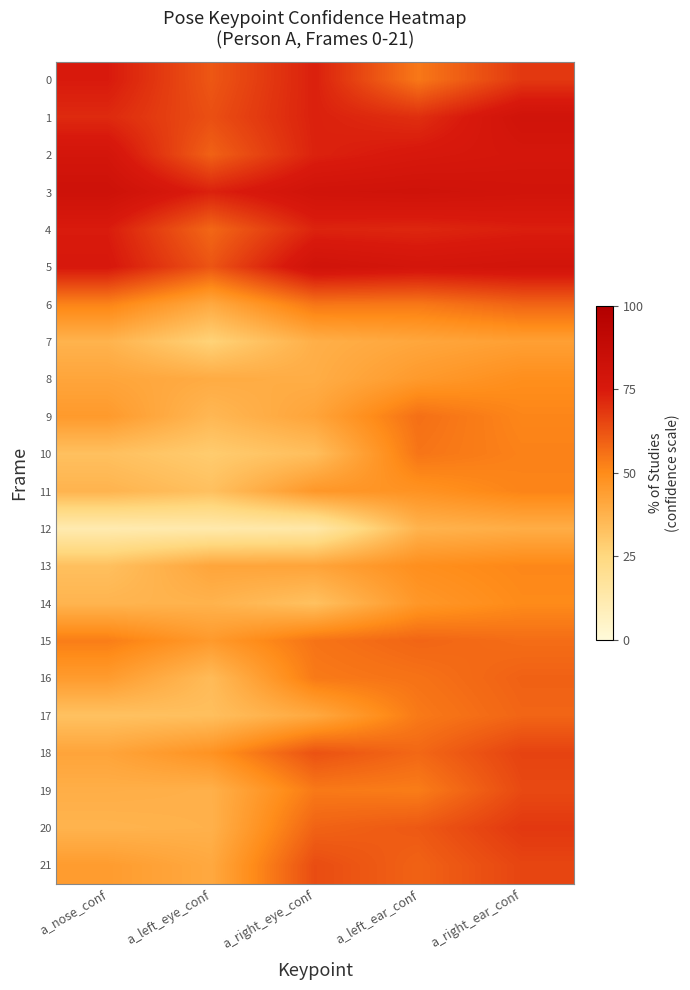

Which has a higher value, a_right_eye_conf or a_right_ear_conf?

a_right_eye_conf